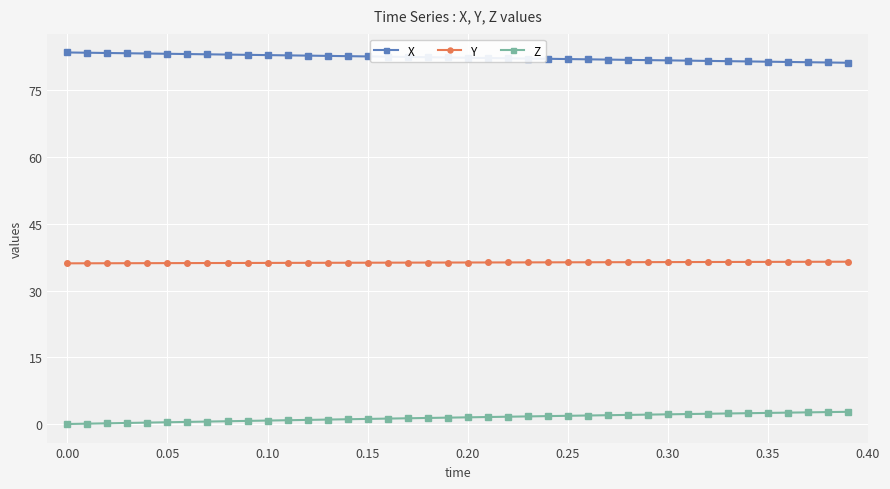

What is the value of the Y point at the 35th from the left?

36.4